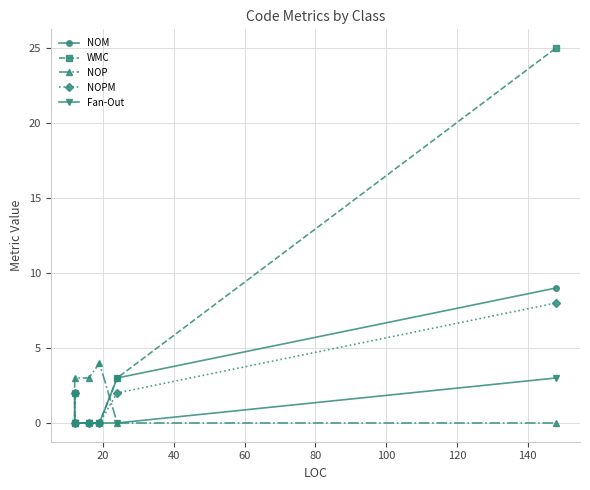

What is the spread (max minus min) of values at 60?

4